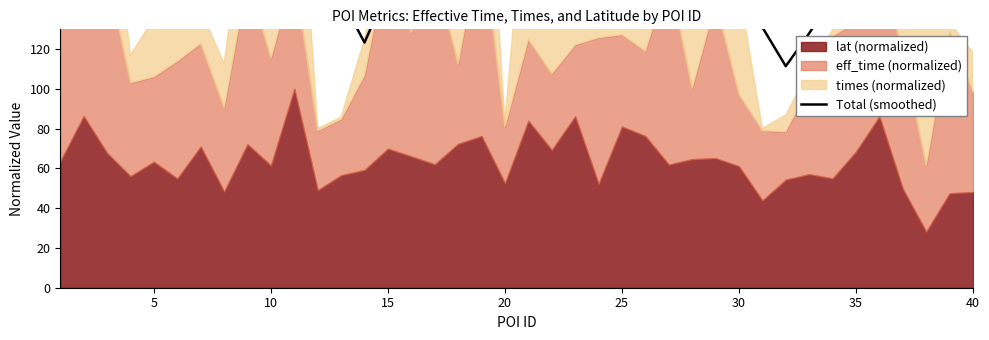

The value at 15 is 93.3. True or false?

False